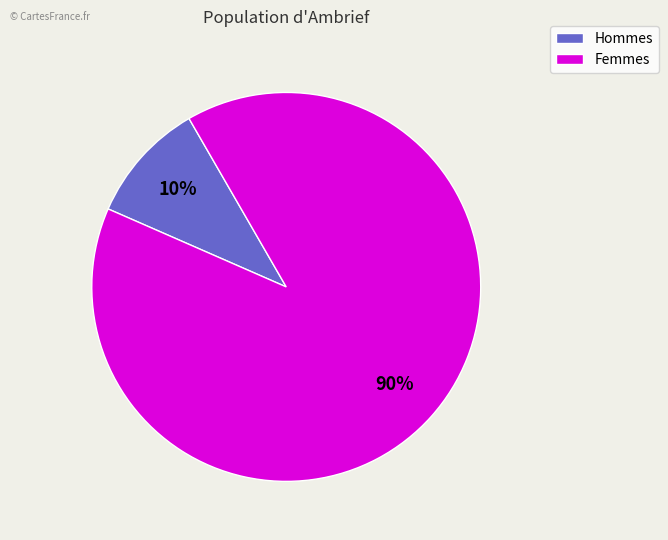

How many segments does this pie chart have?

2